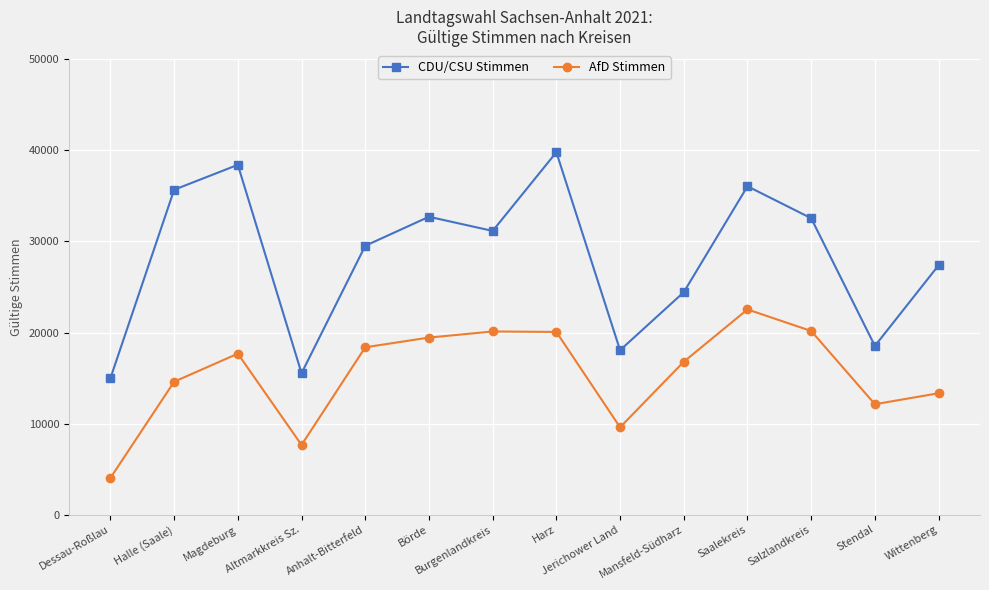

True or false: AfD Stimmen has a value of 22537 at Saalekreis.

True